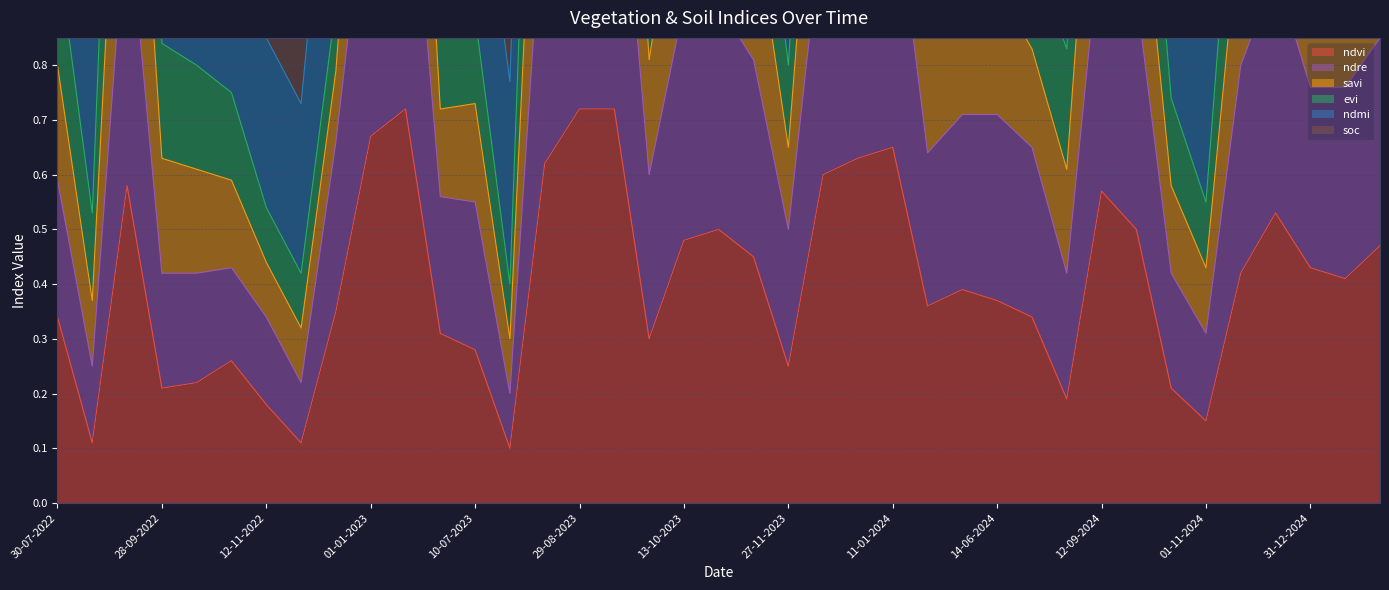

What is the difference between the highest and lowest values at 11-01-2023?

1.6